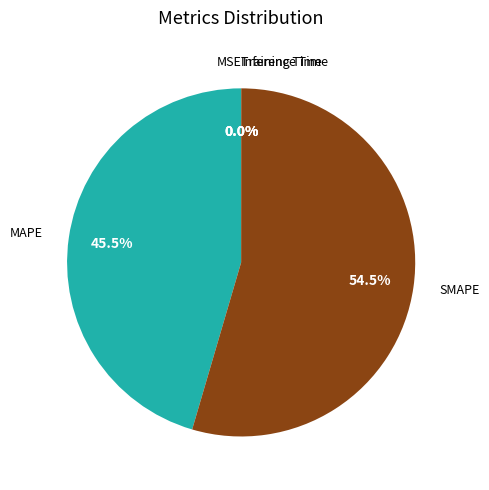

Is there a majority slice in this chart?

Yes